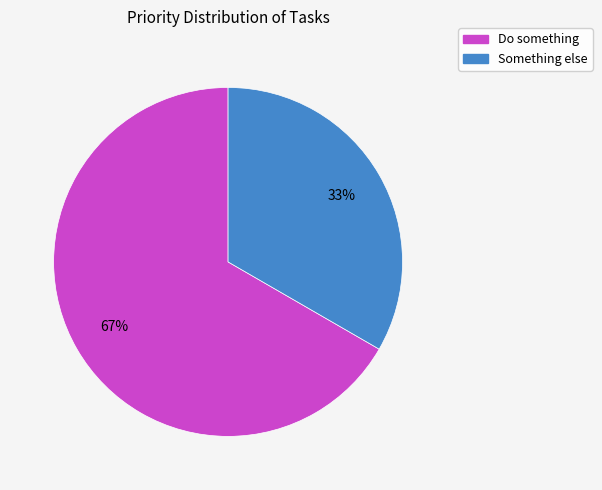

To the nearest percent, what is the average slice percentage?

50%